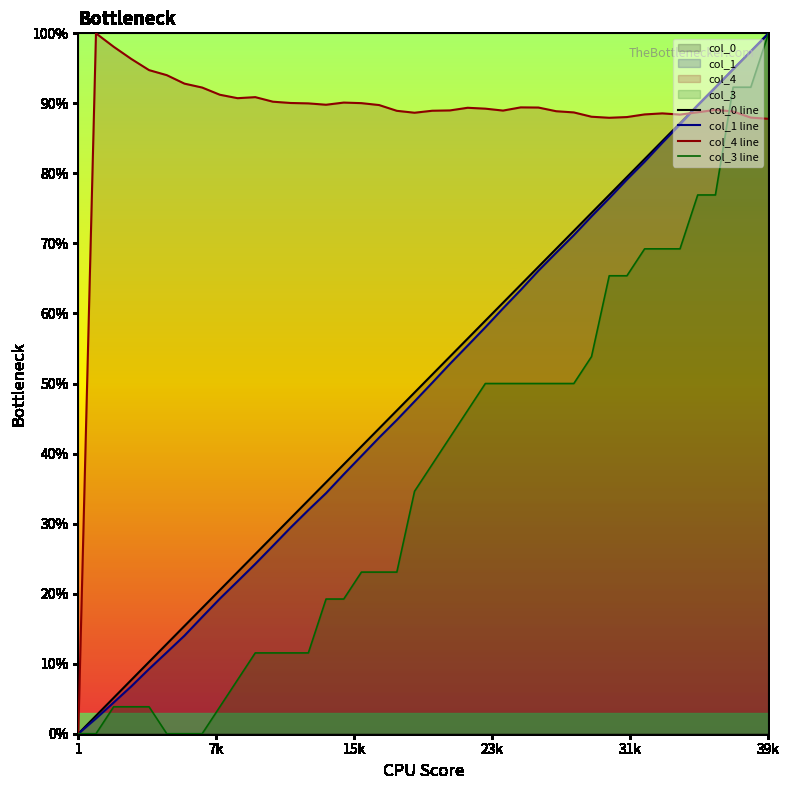

What is the spread (max minus min) of values at 39k?

12.2